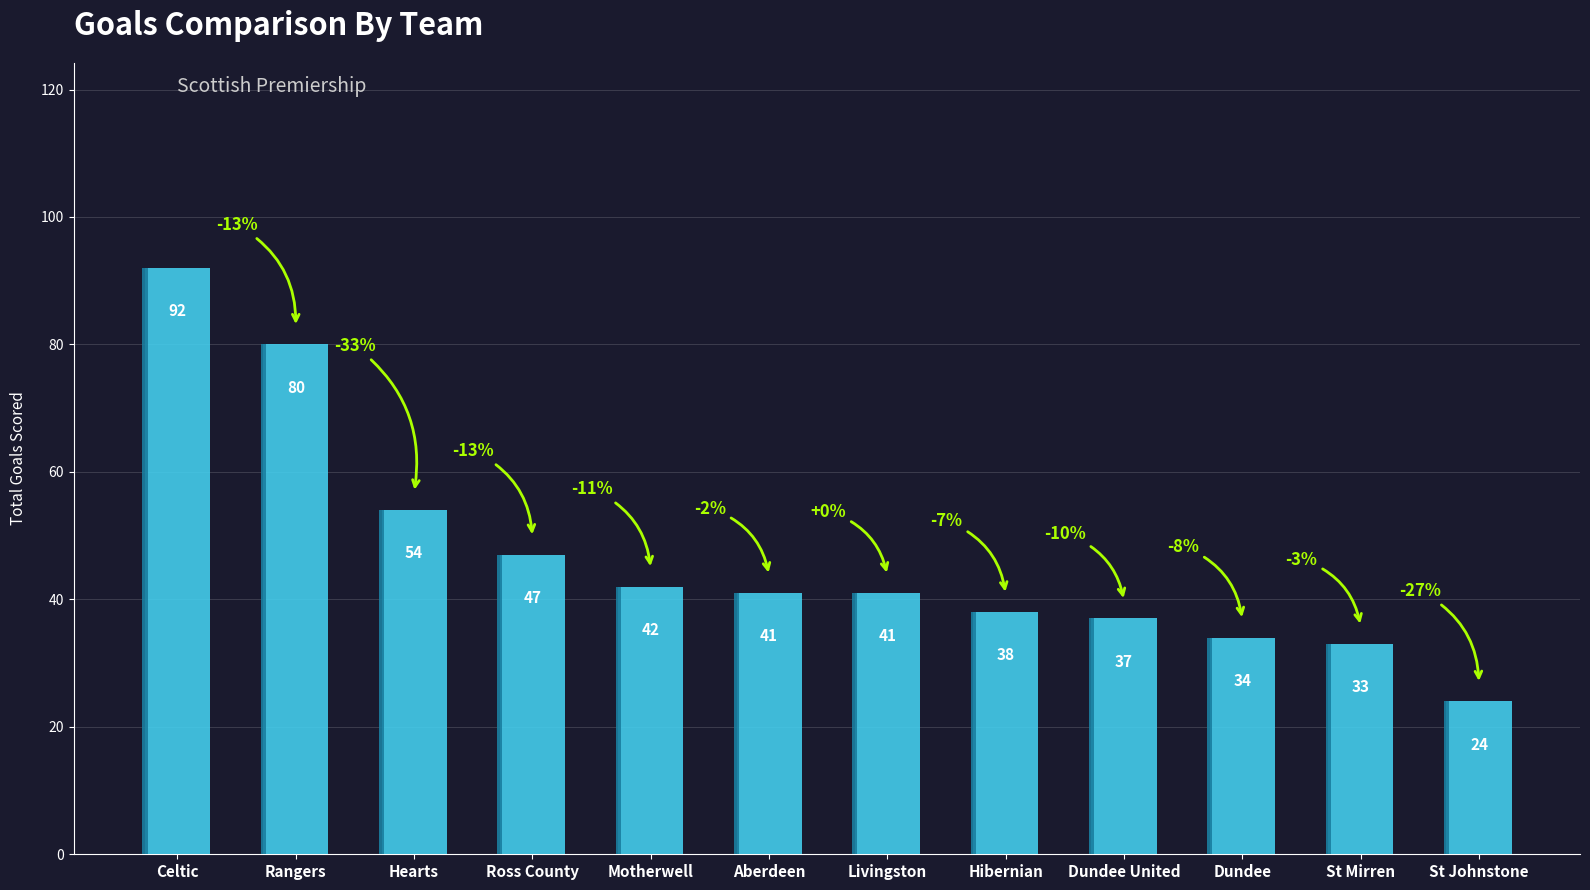

What value does the data have at Livingston?

41